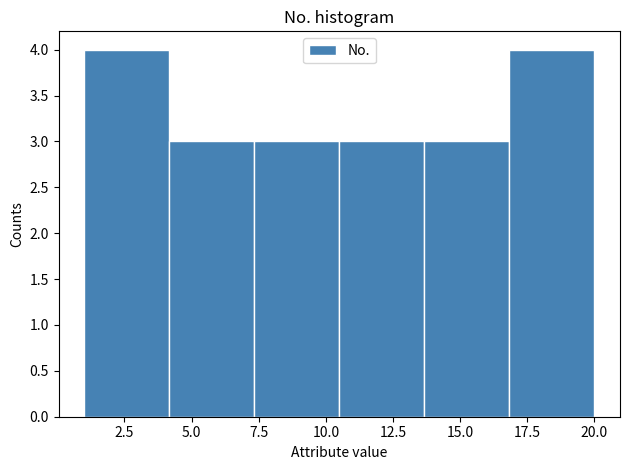

How tall is the bar that spans 13.5 to 17.0 on the x-axis? Neither the bar edges nor the heights are printed on the chart, so give them approximately, as read against the axes.

3